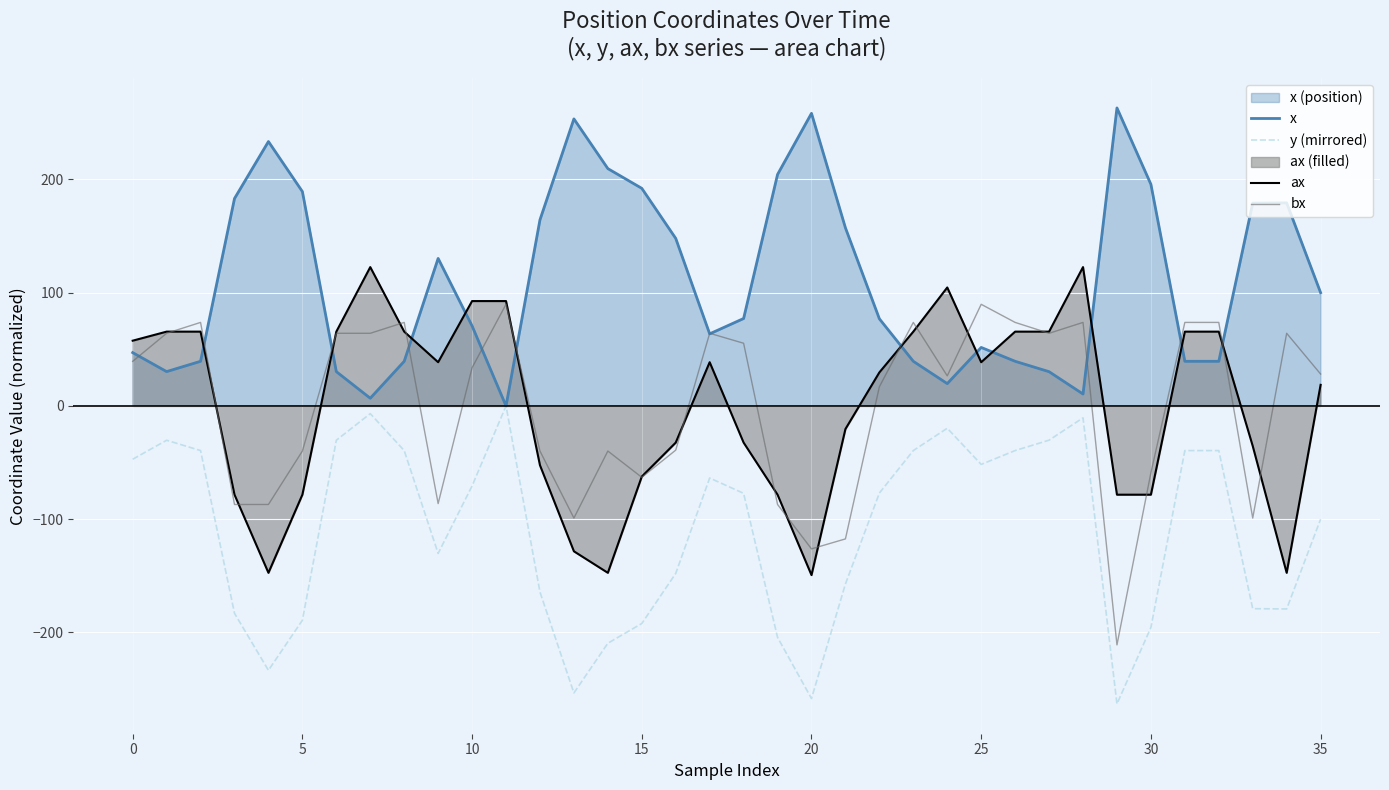

At how many categories does at least one series exceed 254?

2